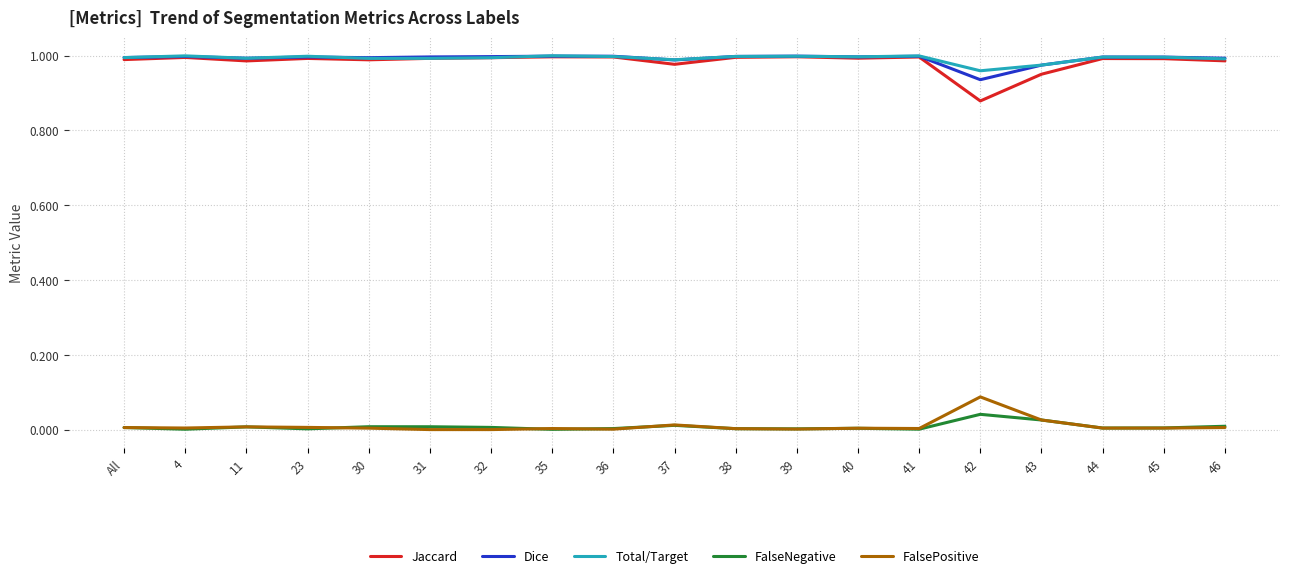

The value of FalseNegative at 31 is 0.0. True or false?

True